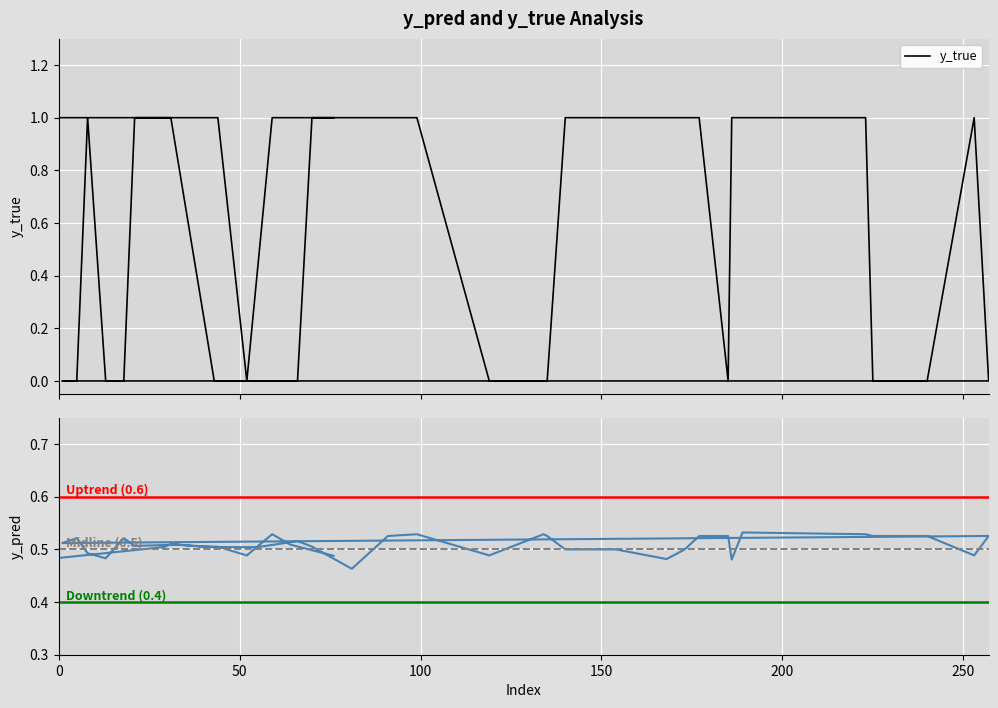

How many lines are shown in the chart?

2